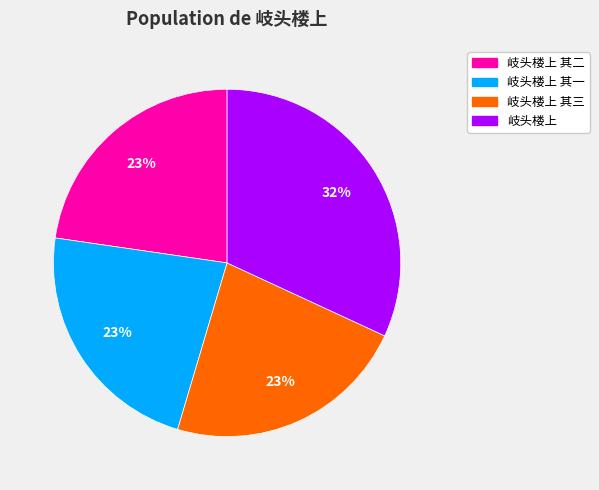

Is there a majority slice in this chart?

No